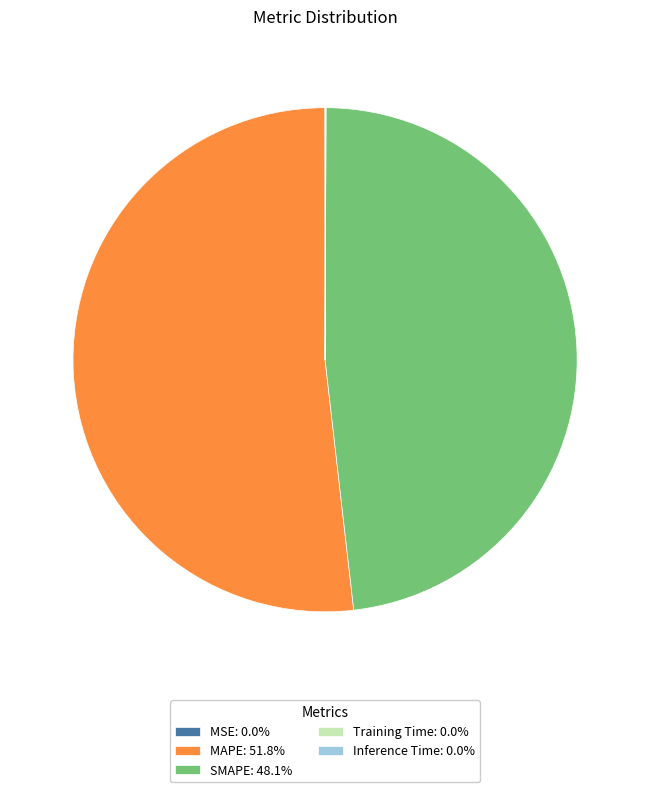

True or false: SMAPE accounts for 59% of the total.

False